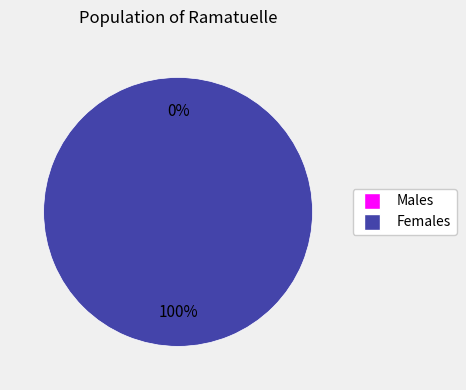

Combined, do 1 and 0 account for over 50%?

Yes